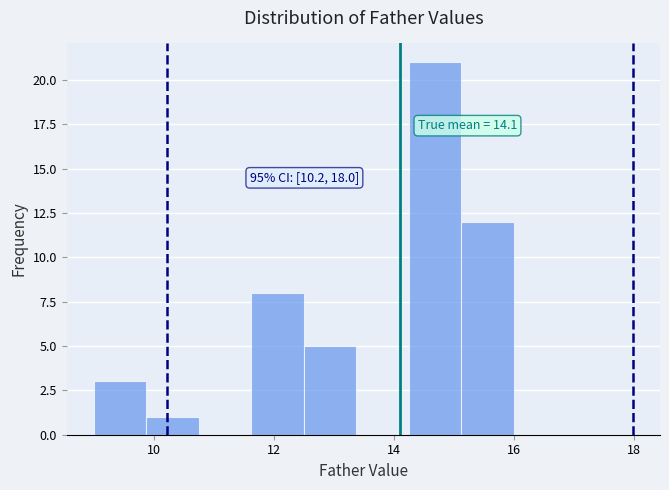

Over which range of the x-axis is the bar tallest?

14.2 to 15.2